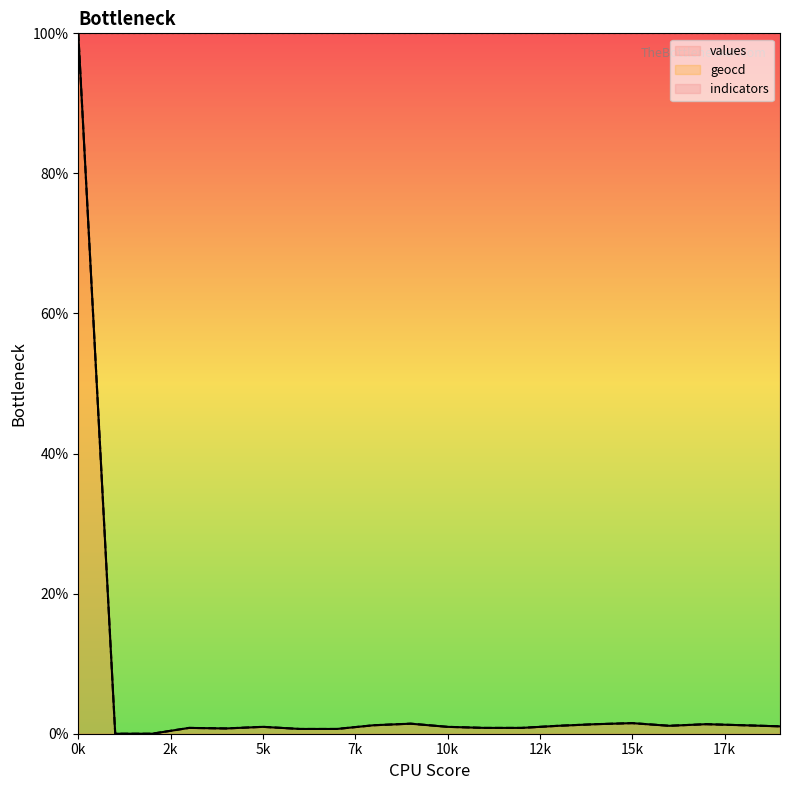

Read the values value at 14.

1.4